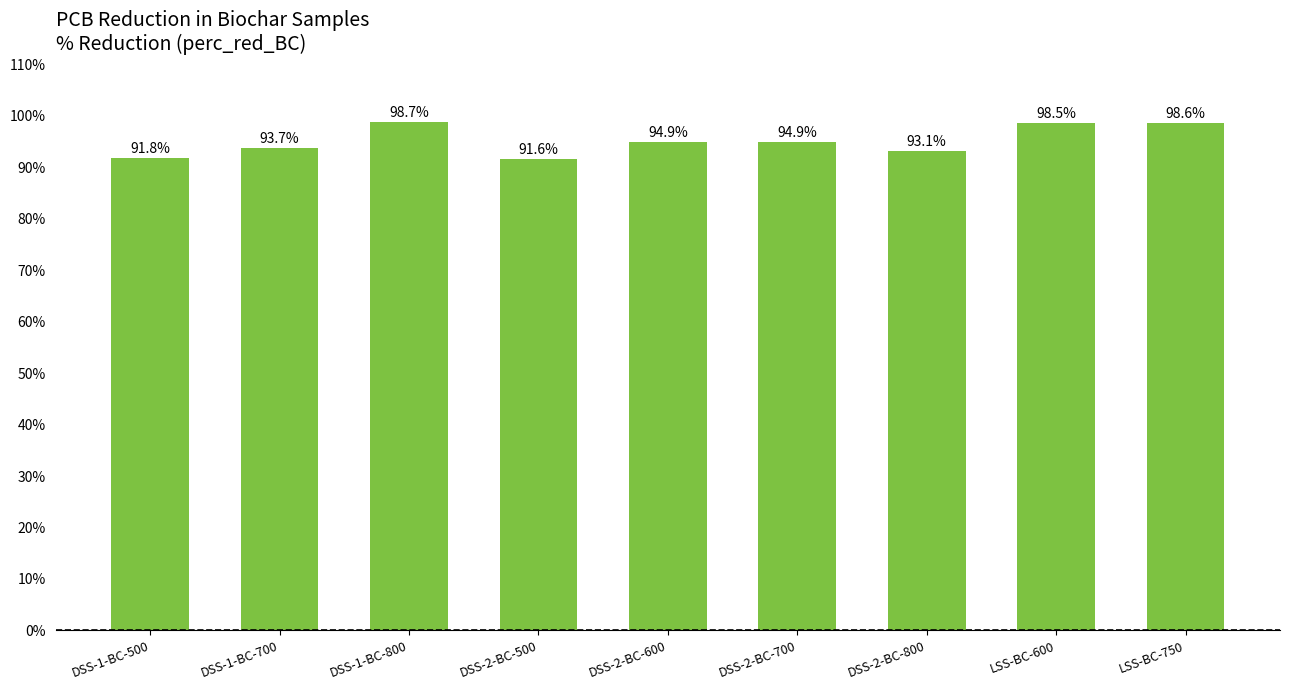

What is the label of the 2nd bar from the left?

DSS-1-BC-700